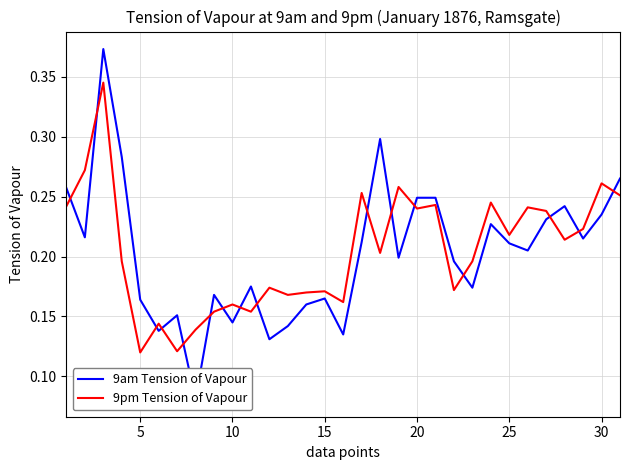

Is it true that 9am Tension of Vapour equals 0.1 at 5?

False